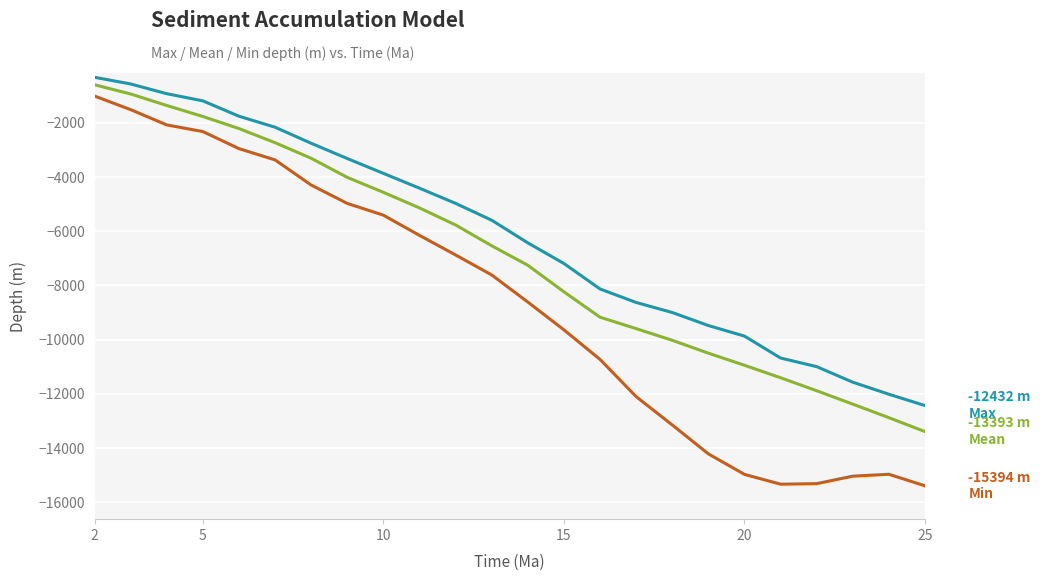

What is the smallest value displayed?

-15394.2